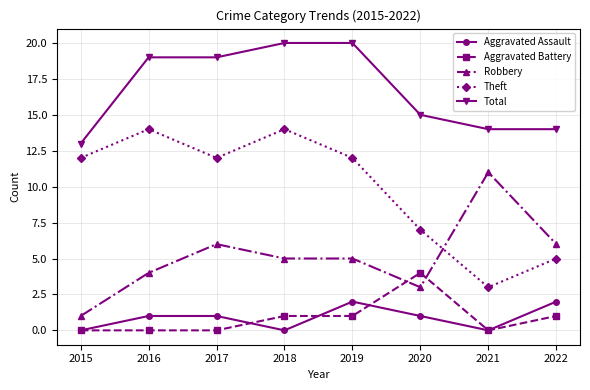

Count the number of data series in this chart.

5